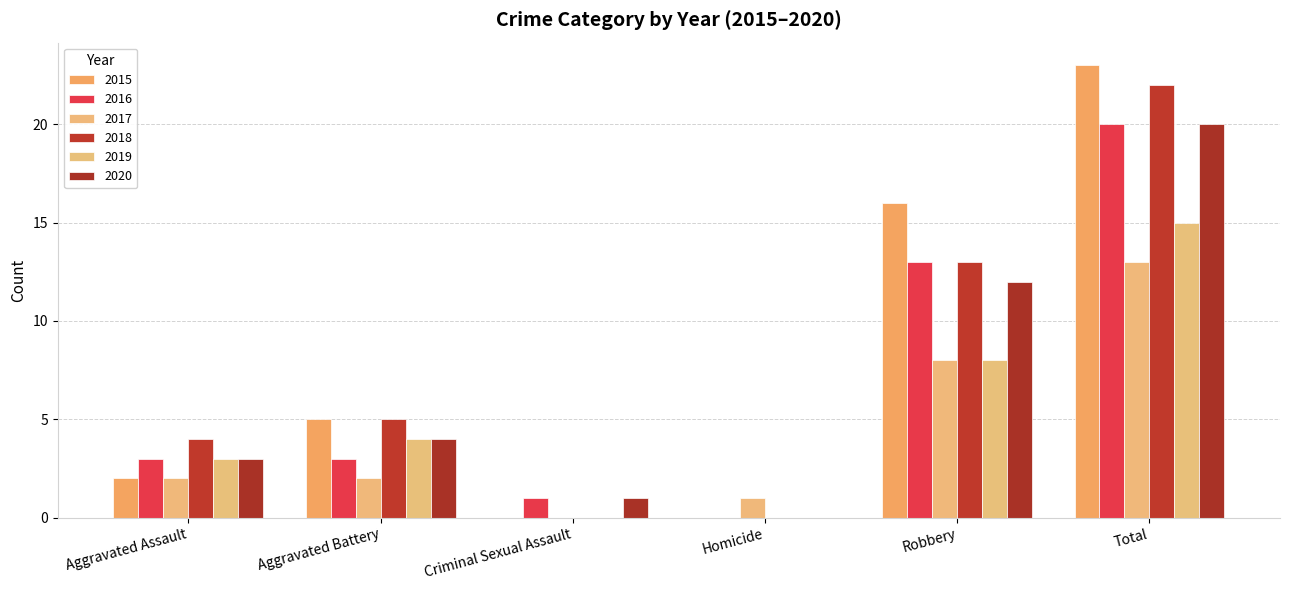

How many groups of bars are there?

6